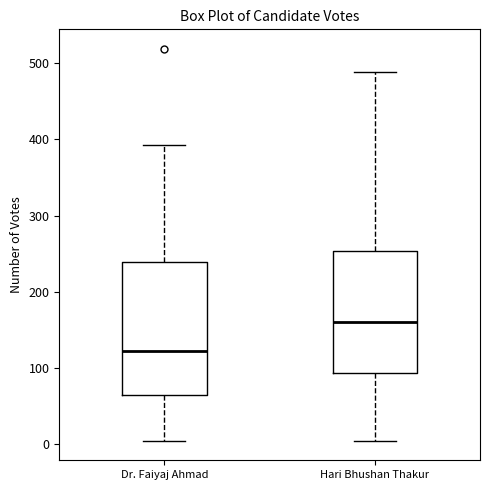

Reading left to right, read every box against the y-axis: the position of its median line, the range the box covers, and the ends of its whiskers. The values are not printed on the chart, so give them approximately, as read against the axis.

Dr. Faiyaj Ahmad: median 120, box 60 to 240, whiskers 0 to 390
Hari Bhushan Thakur: median 160, box 90 to 250, whiskers 0 to 490